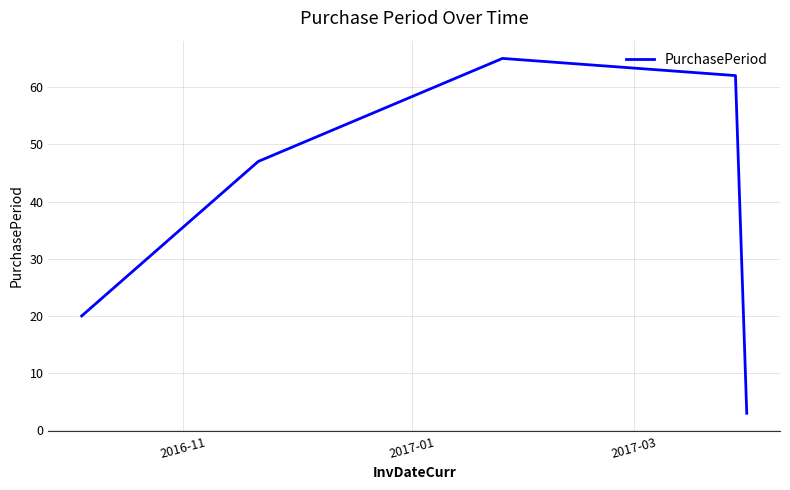

What is the average value?

39